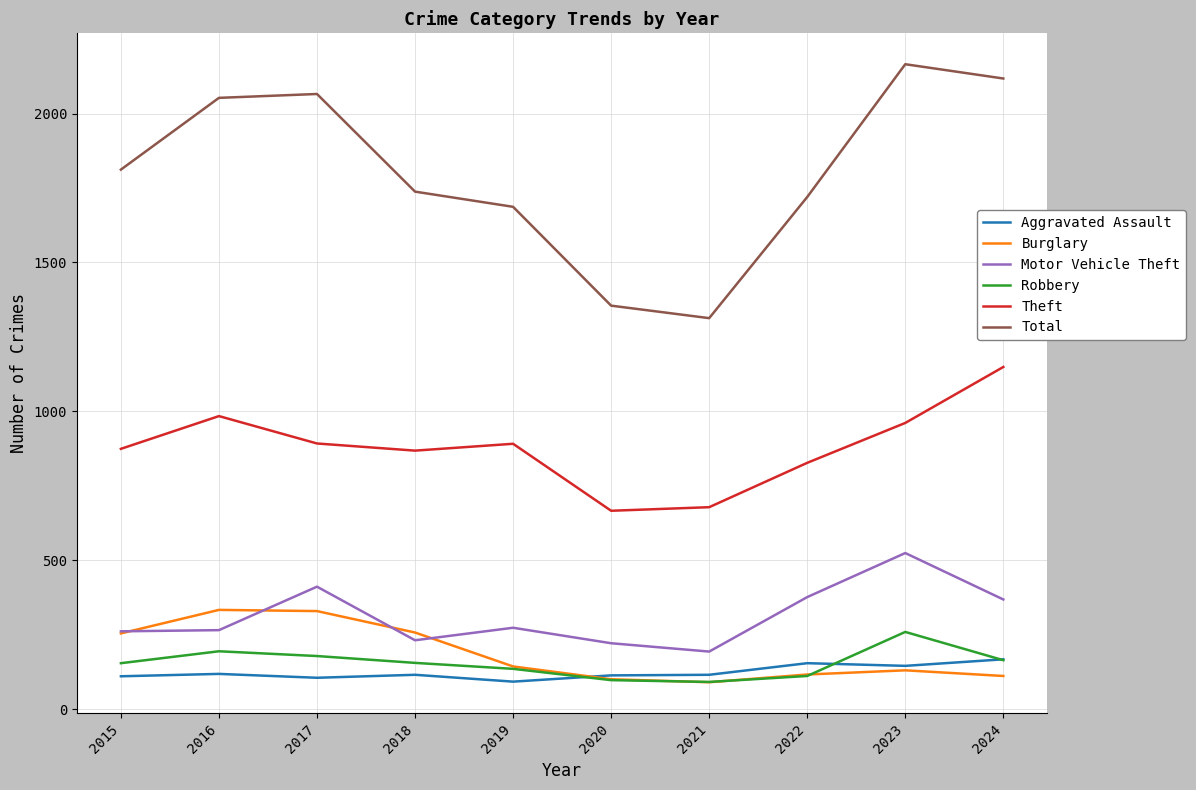

Which series has the largest total across all categories?

Total